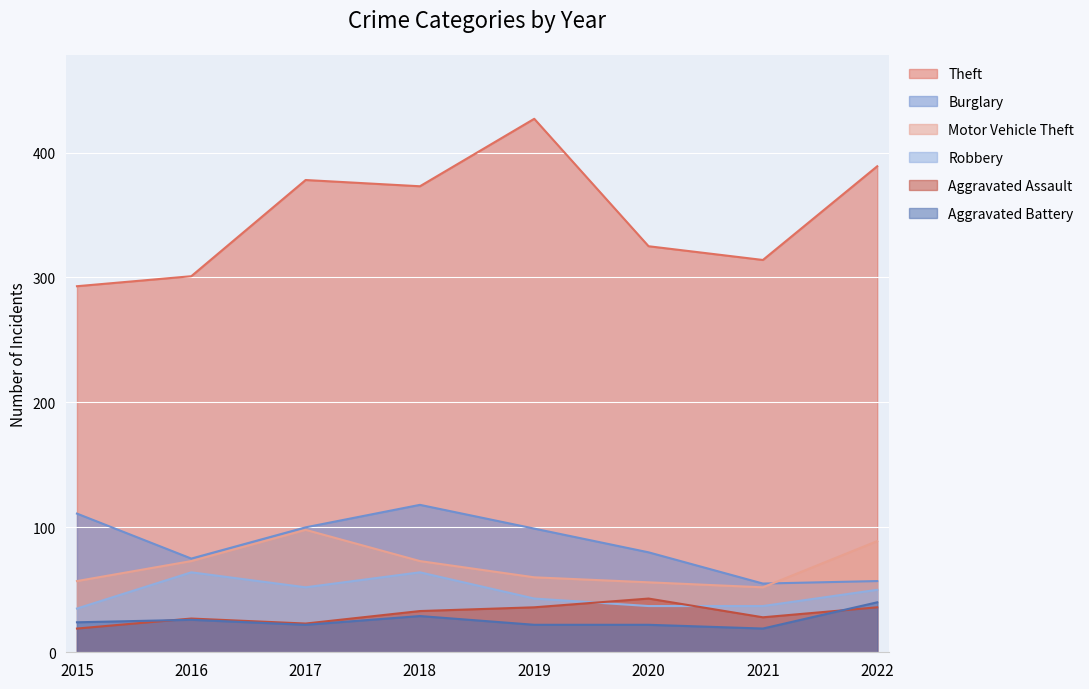

How many lines are shown in the chart?

6